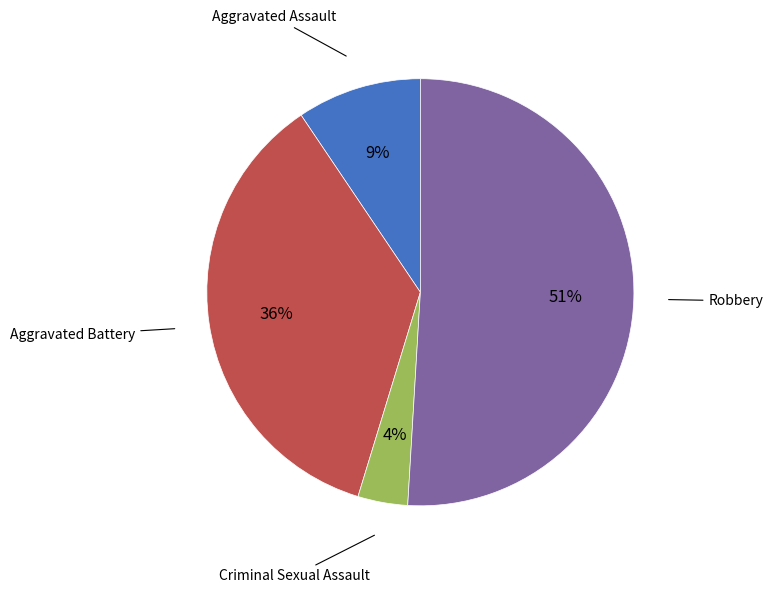

Is there a majority slice in this chart?

Yes